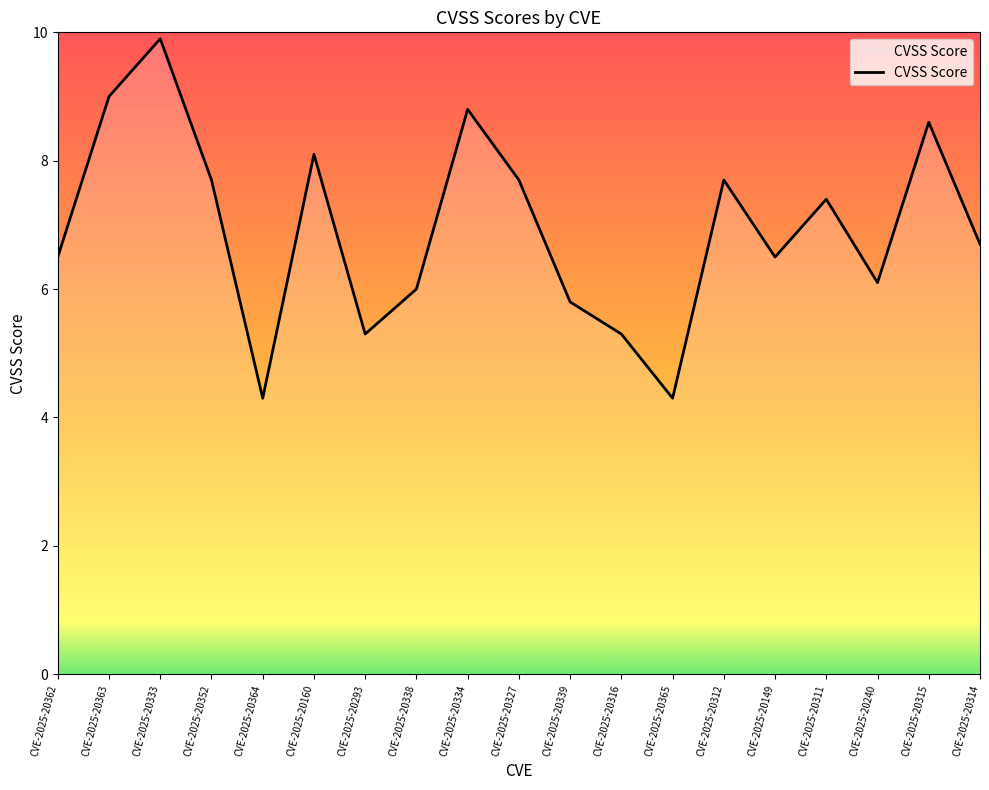

Where does the data first go above 6?

CVE-2025-20362